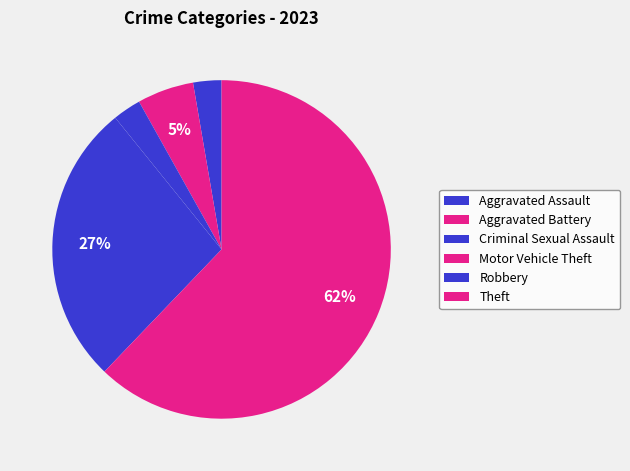

To the nearest percent, what is the difference between the Theft and Robbery slice percentages?

35%